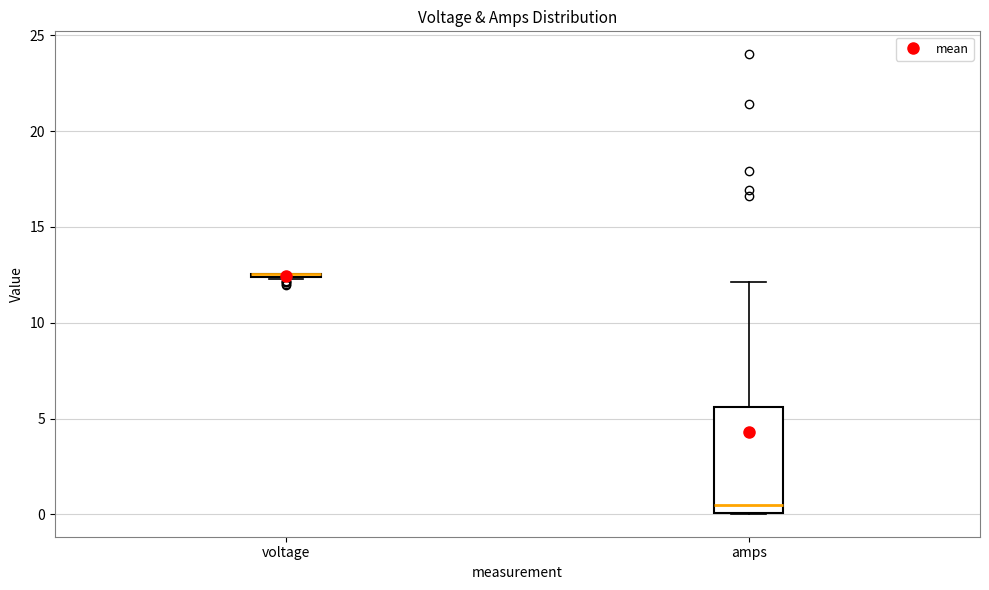

Reading left to right, transcribe this box plot: for each box, give where its median line is, the range the box spans, and where its two whiskers end, as read against the y-axis. The values are not printed on the chart, so give them approximately, as read against the axis.

voltage: box collapsed to a line at 12.5, whiskers 12.5 to 12.5
amps: median 0.5, box 0.0 to 5.5, whiskers 0.0 to 12.0